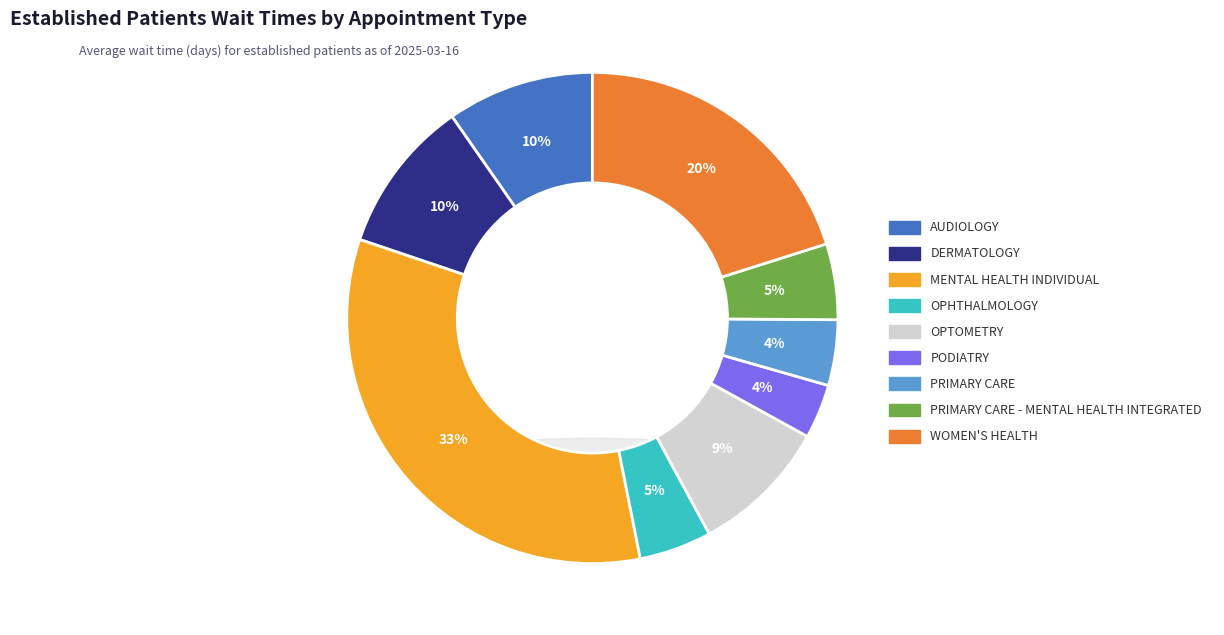

Between MENTAL HEALTH INDIVIDUAL and PRIMARY CARE - MENTAL HEALTH INTEGRATED, which is larger?

MENTAL HEALTH INDIVIDUAL